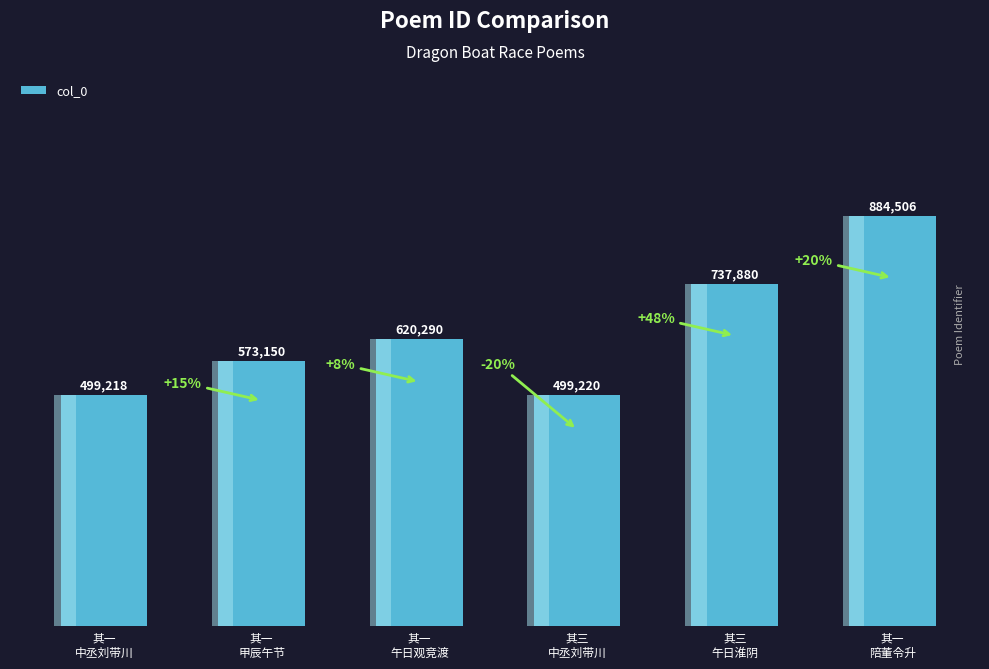

The value at 其一
中丞刘带川 is 499218. True or false?

True